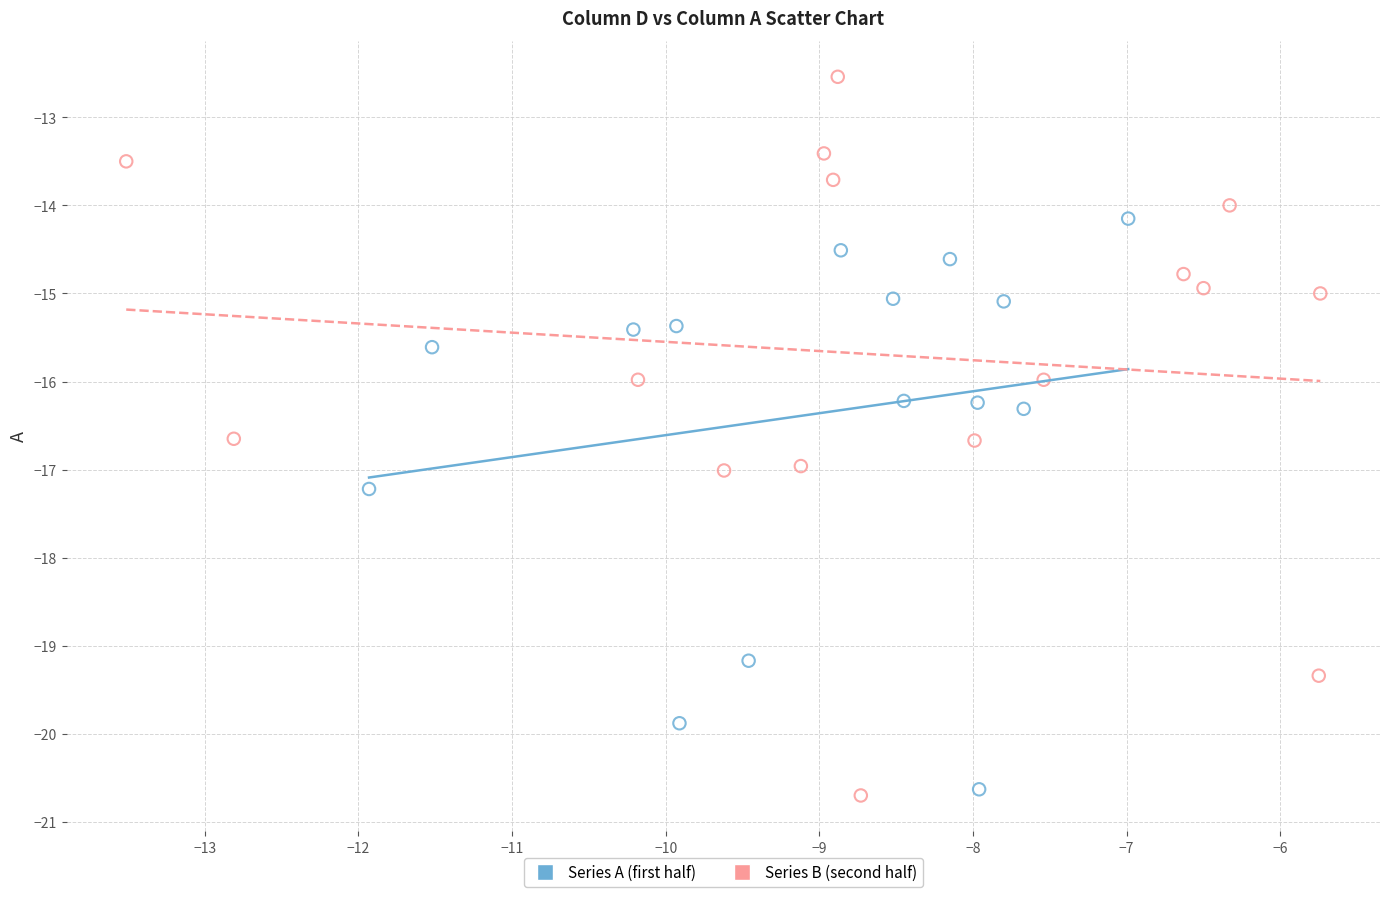

Which series contains the highest Y value?

Series B (second half)